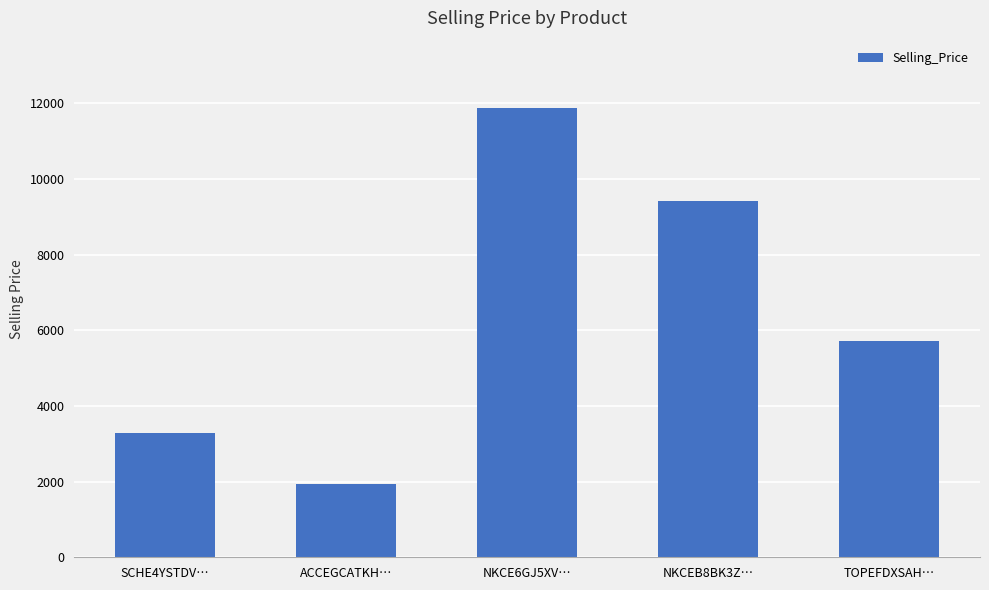

Is it true that the value at NKCE6GJ5XV… is 11871.8?

True